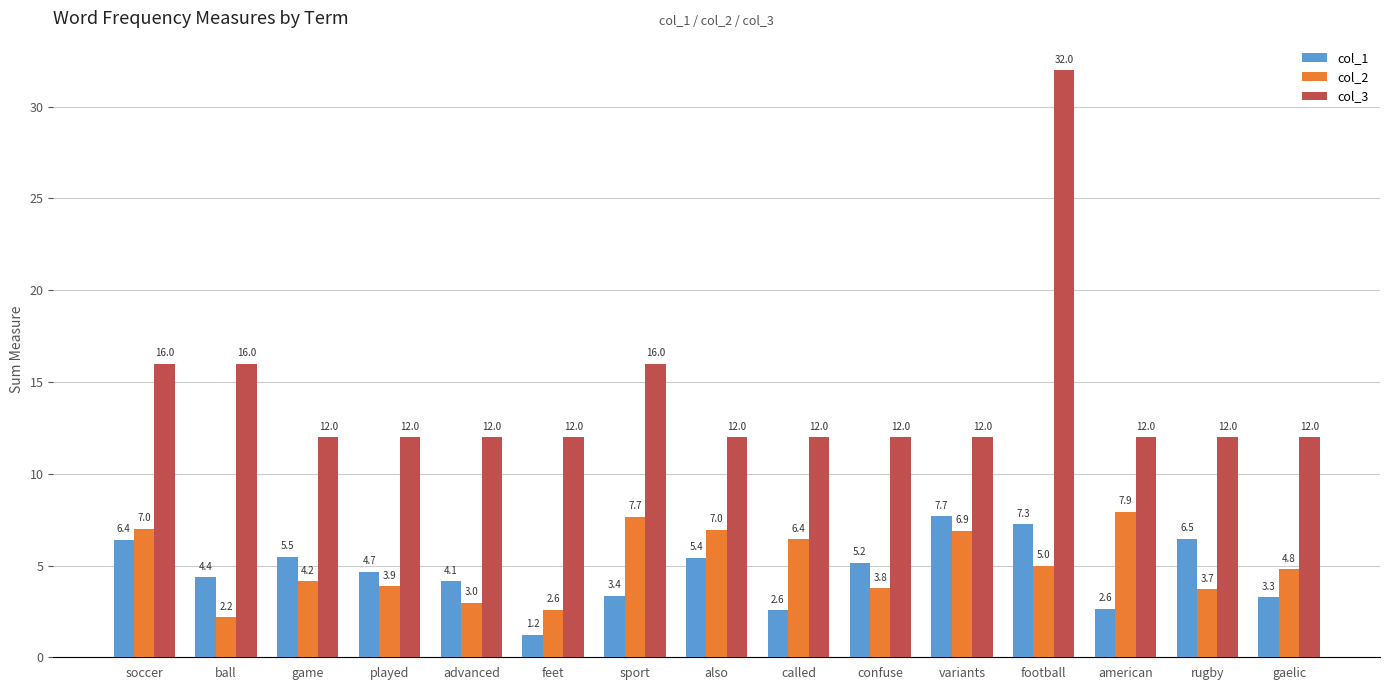

What are all the series names shown in the legend?

col_1, col_2, col_3